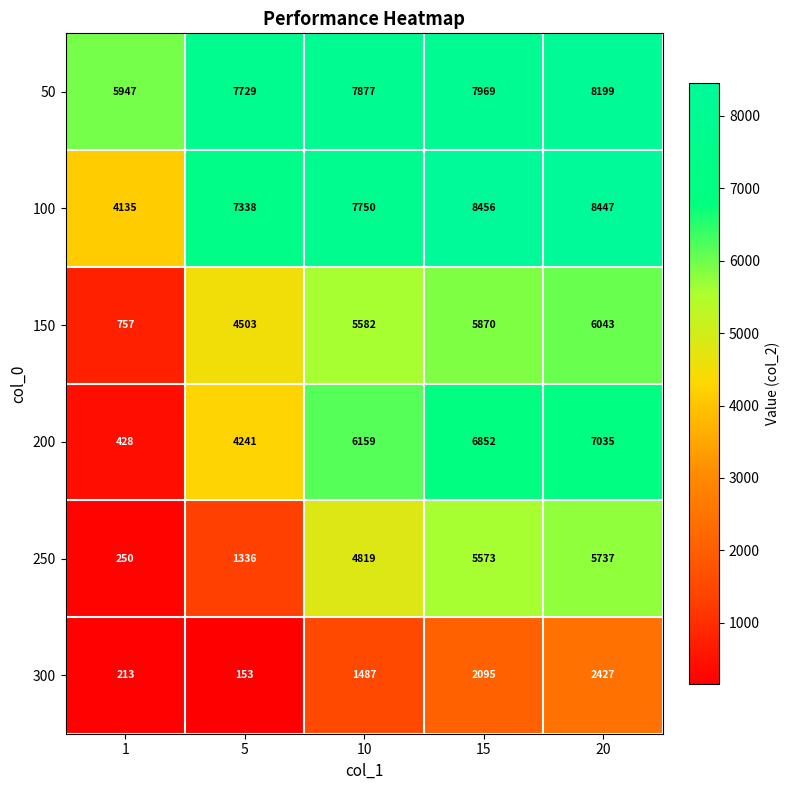

List the labels in order of 250 value, largest first.

20, 15, 10, 5, 1